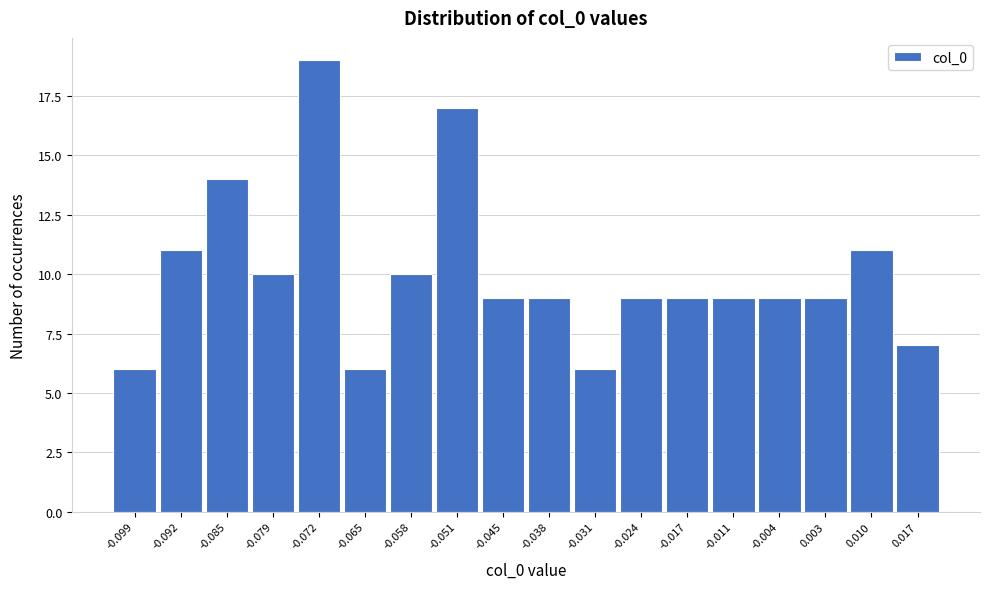

Reading left to right, what are all the values shown in this chart?

-0.099=6	-0.092=11	-0.085=14	-0.079=10	-0.072=19	-0.065=6	-0.058=10	-0.051=17	-0.045=9	-0.038=9	-0.031=6	-0.024=9	-0.017=9	-0.011=9	-0.004=9	0.003=9	0.010=11	0.017=7